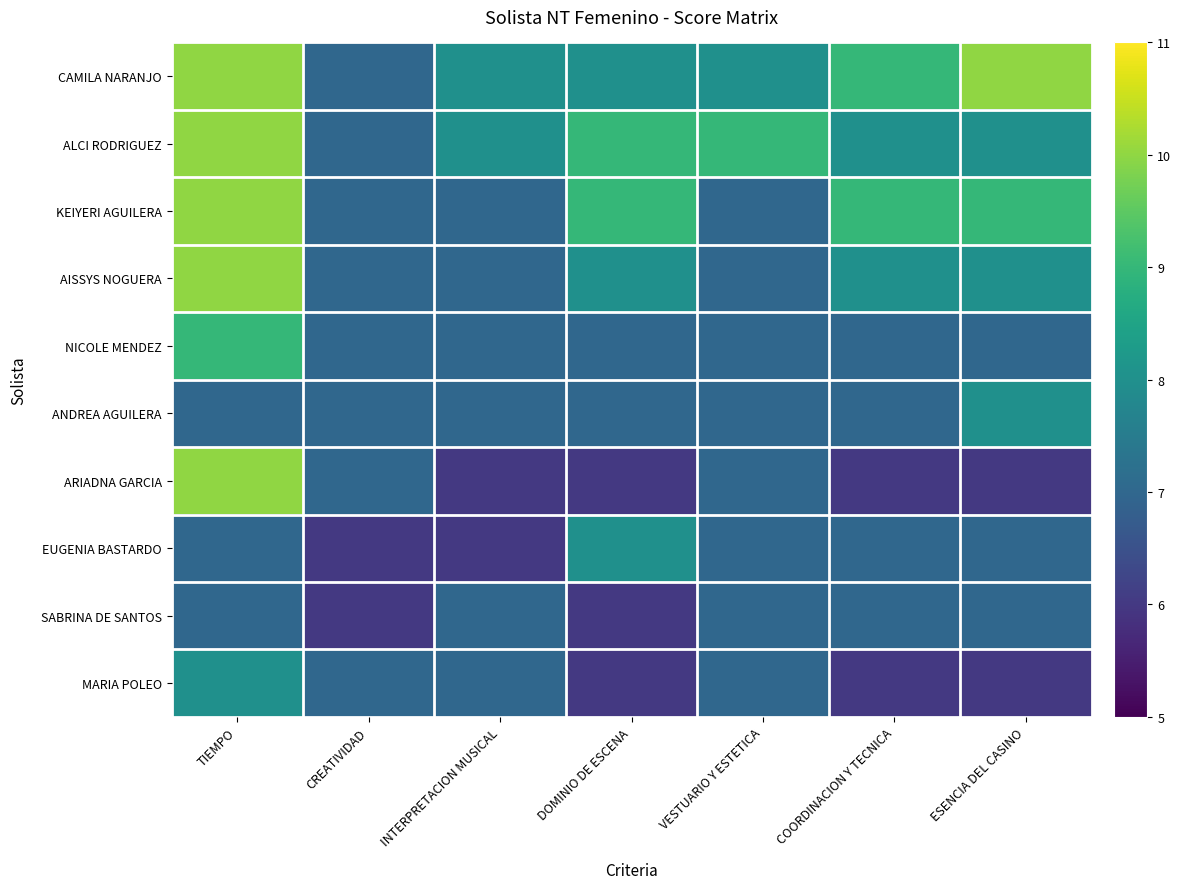

Which has a higher value, COORDINACION Y TECNICA or INTERPRETACION MUSICAL?

COORDINACION Y TECNICA